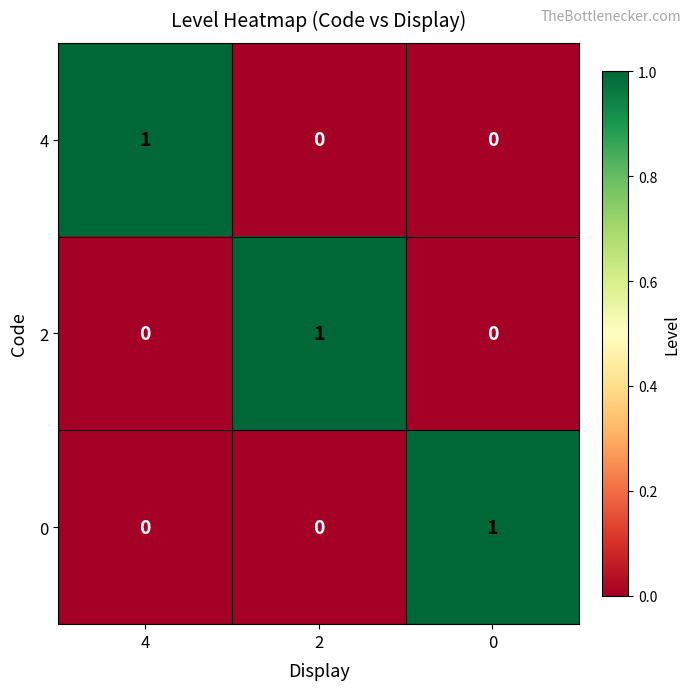

What is the total value across all series at 4?

1